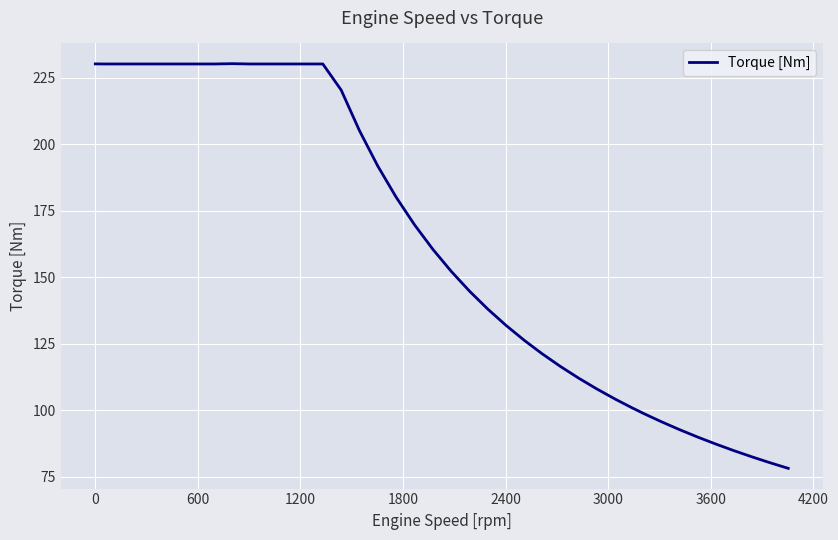

What is the greatest value displayed?

230.3